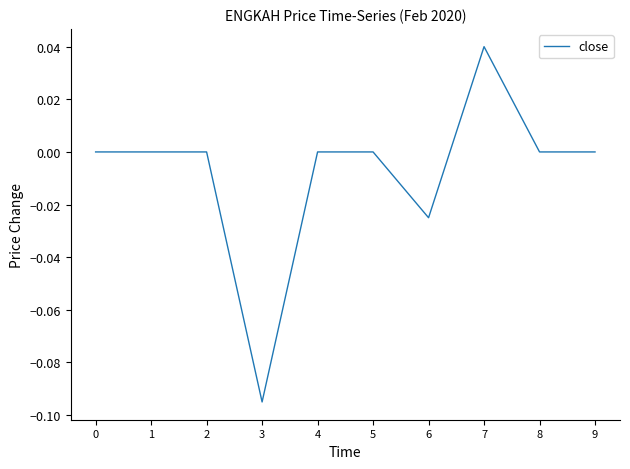

What is the difference between the second highest and minimum values?

0.1